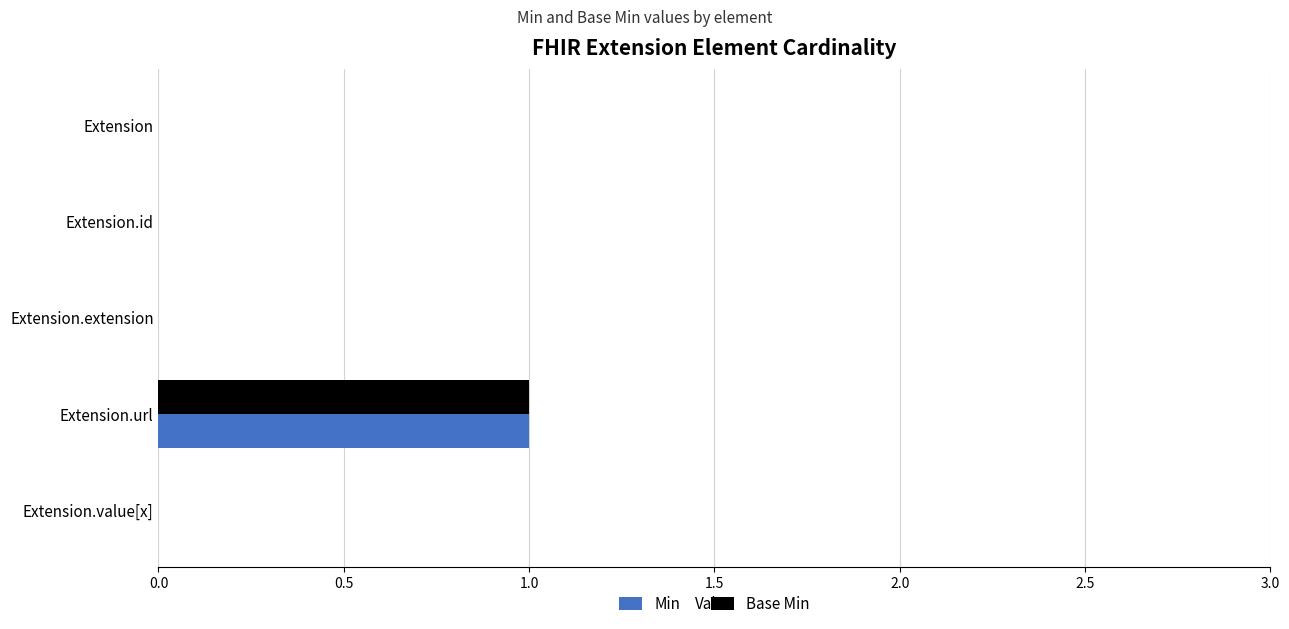

The Min series shows 1 at Extension.extension. True or false?

False